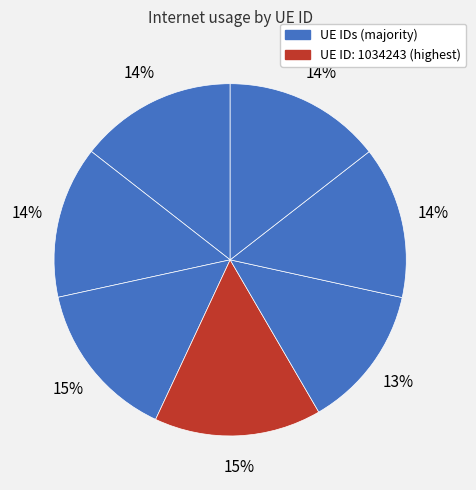

To the nearest percent, what is the average slice percentage?

14%